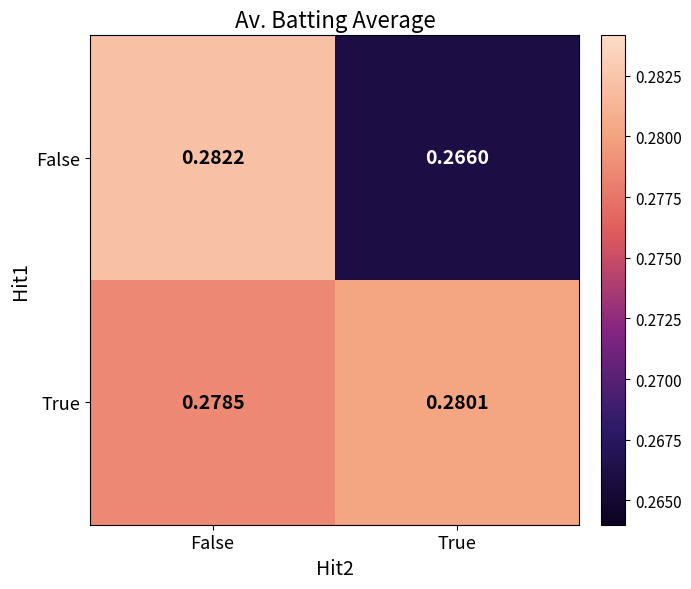

Which label corresponds to the smallest value in the chart?

True